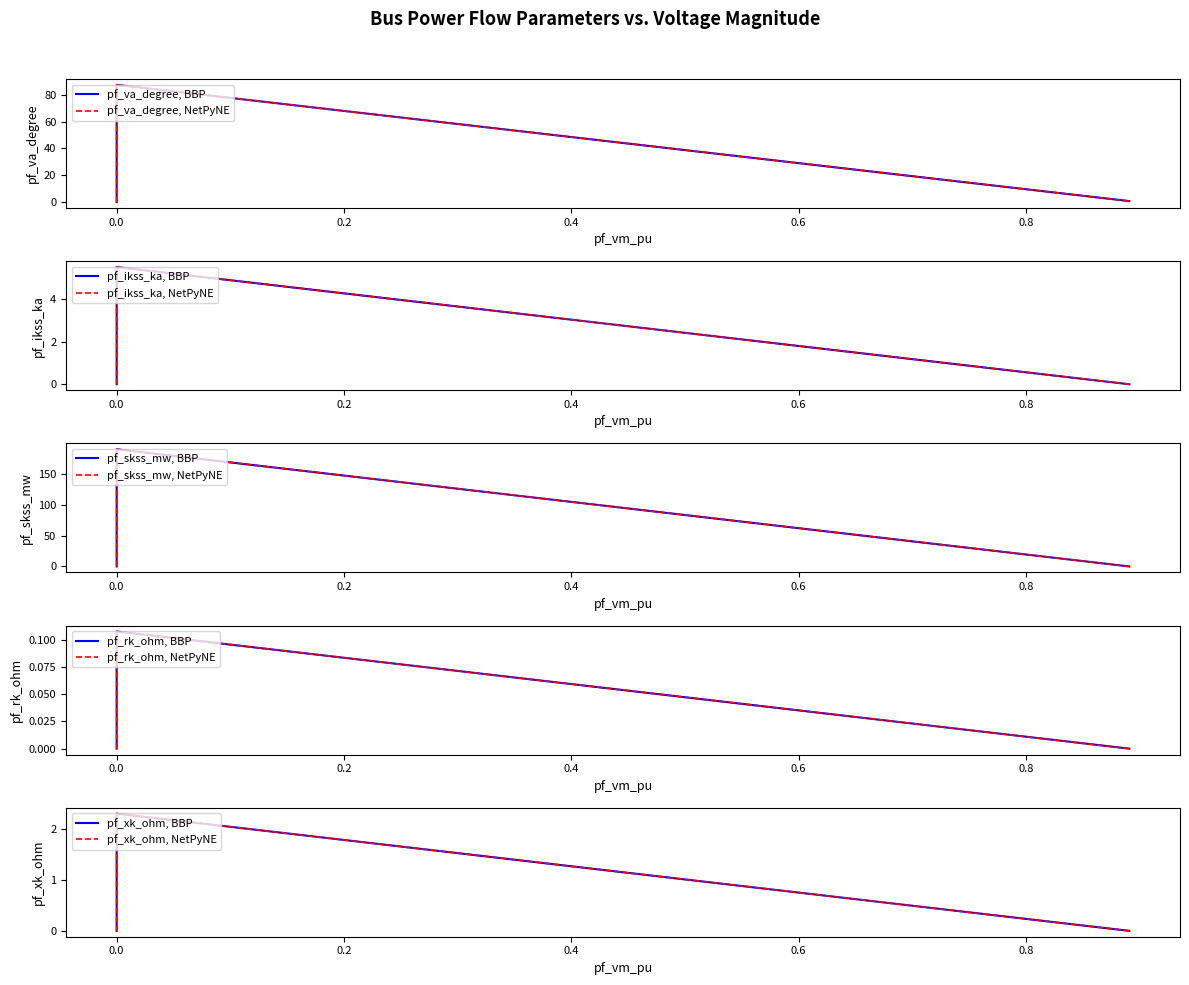

Is the value of pf_xk_ohm at 0.0 greater than the value of pf_va_degree at 0.0?

No